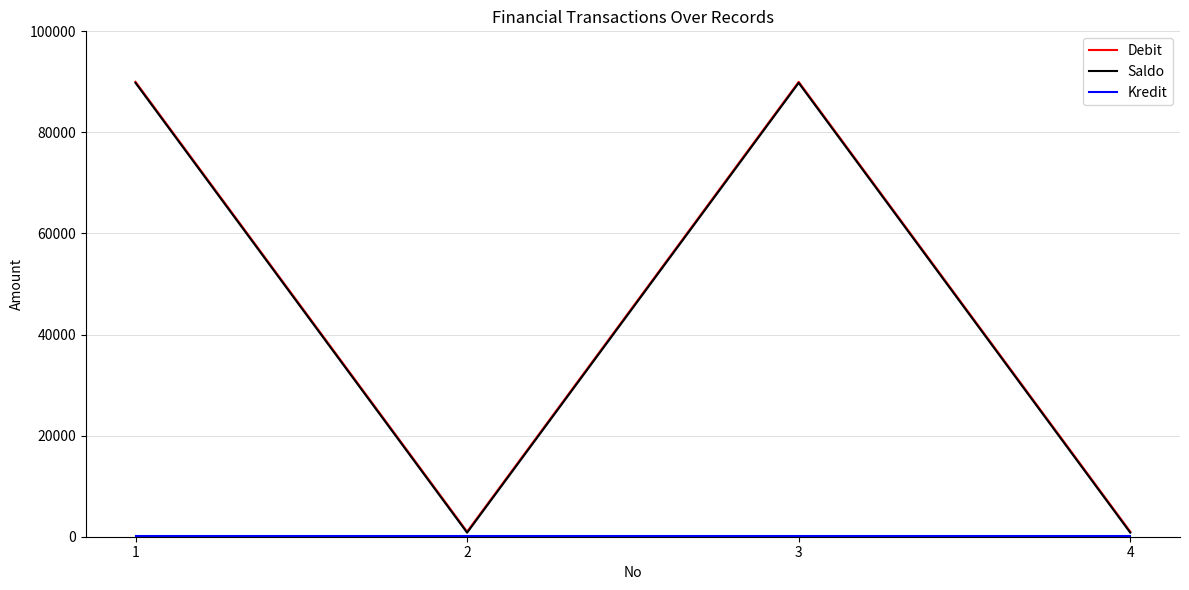

Is the value of Saldo at 2 greater than the value of Debit at 3?

No